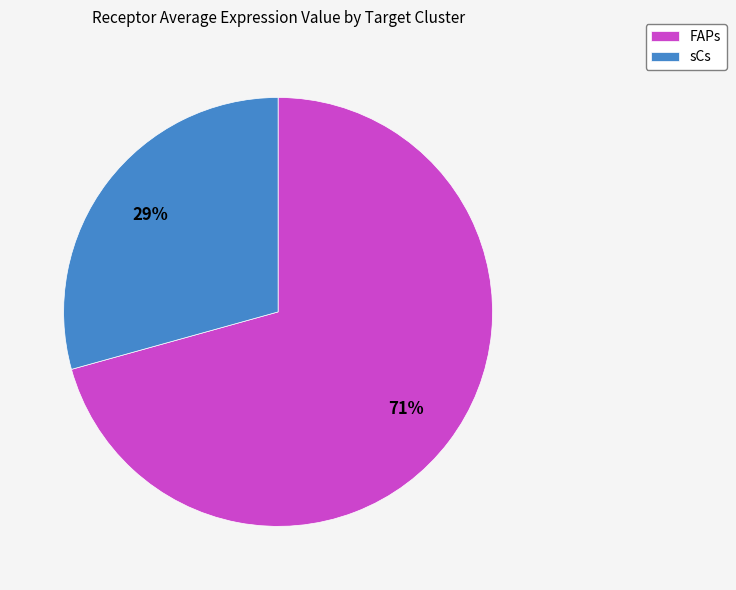

To the nearest percent, what percentage of the pie is FAPs?

71%